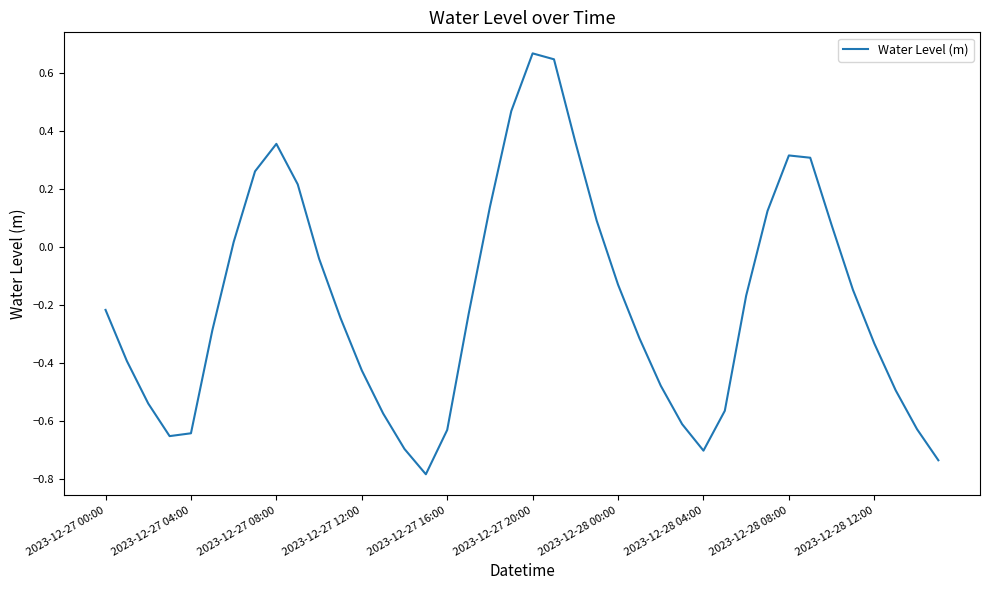

What is the difference between the maximum and minimum values?

1.4